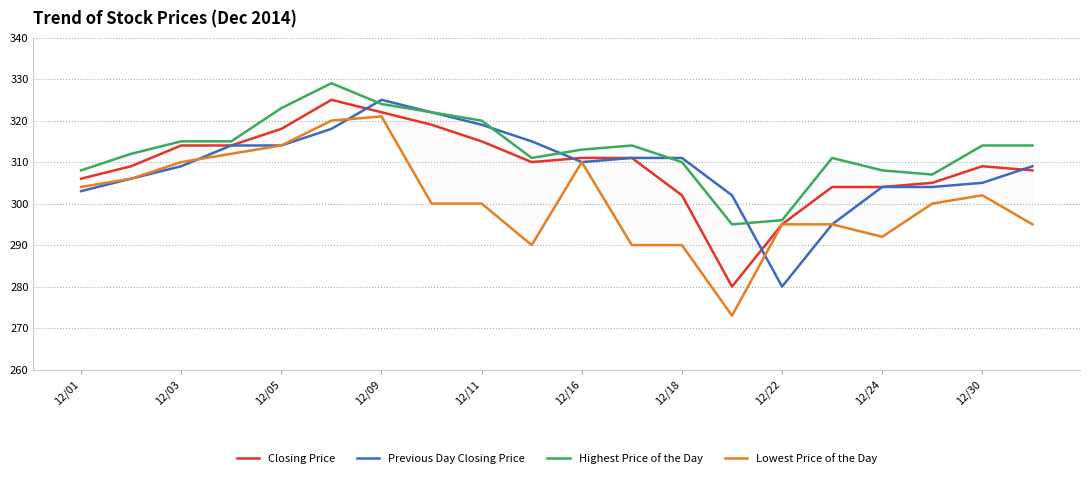

Is it true that Previous Day Closing Price equals 303 at 12/01?

True